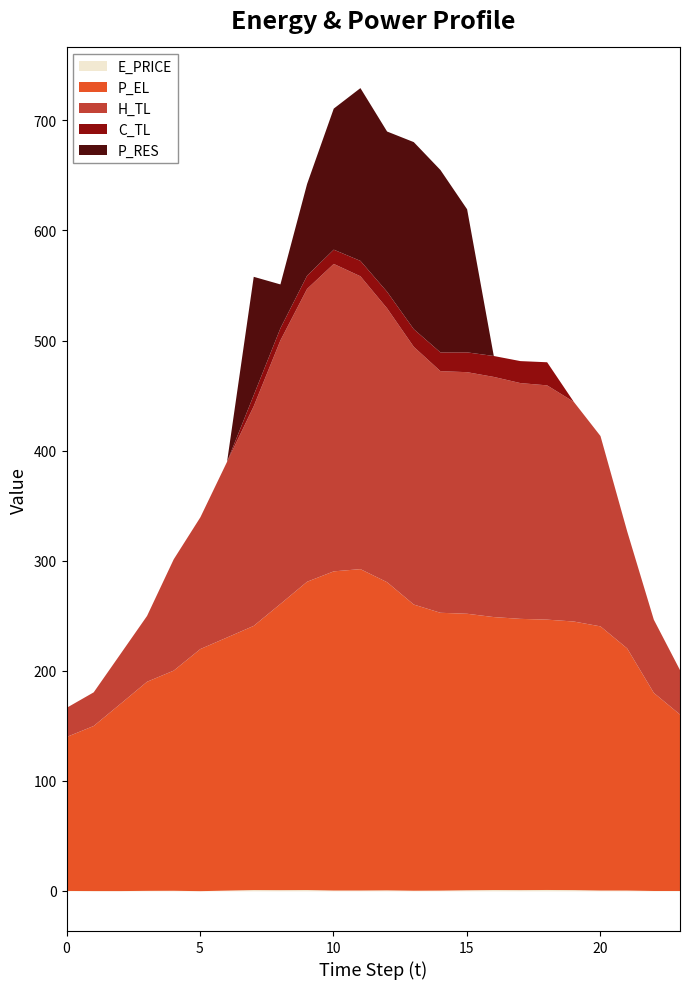

Rank the categories by E_PRICE value from highest to lowest.

18, 9, 16, 7, 19, 17, 8, 15, 12, 11, 10, 20, 21, 6, 14, 13, 4, 3, 0, 22, 23, 1, 2, 5